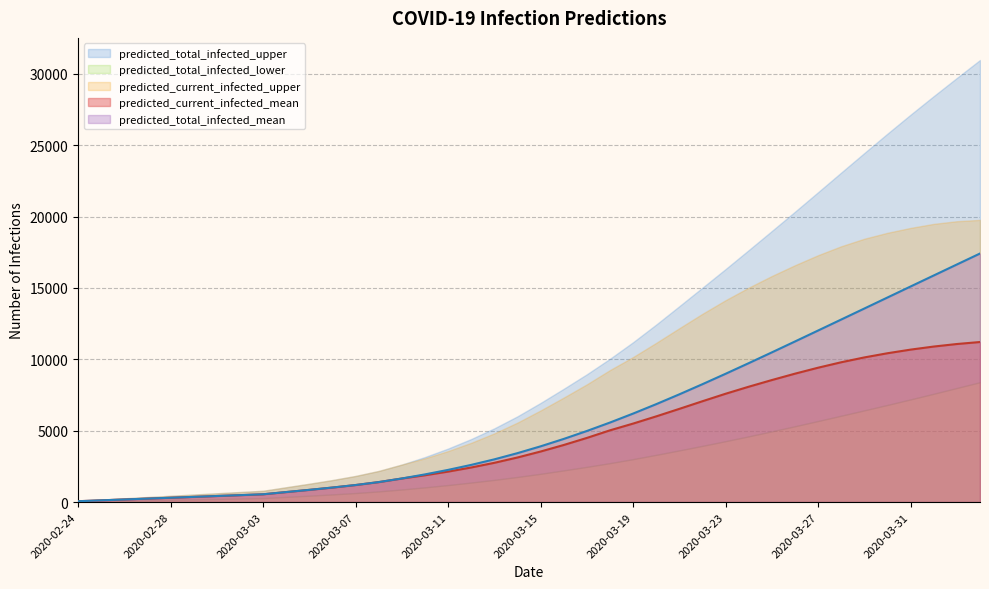

True or false: predicted_total_infected_upper has more than 1 interior local peaks.

False